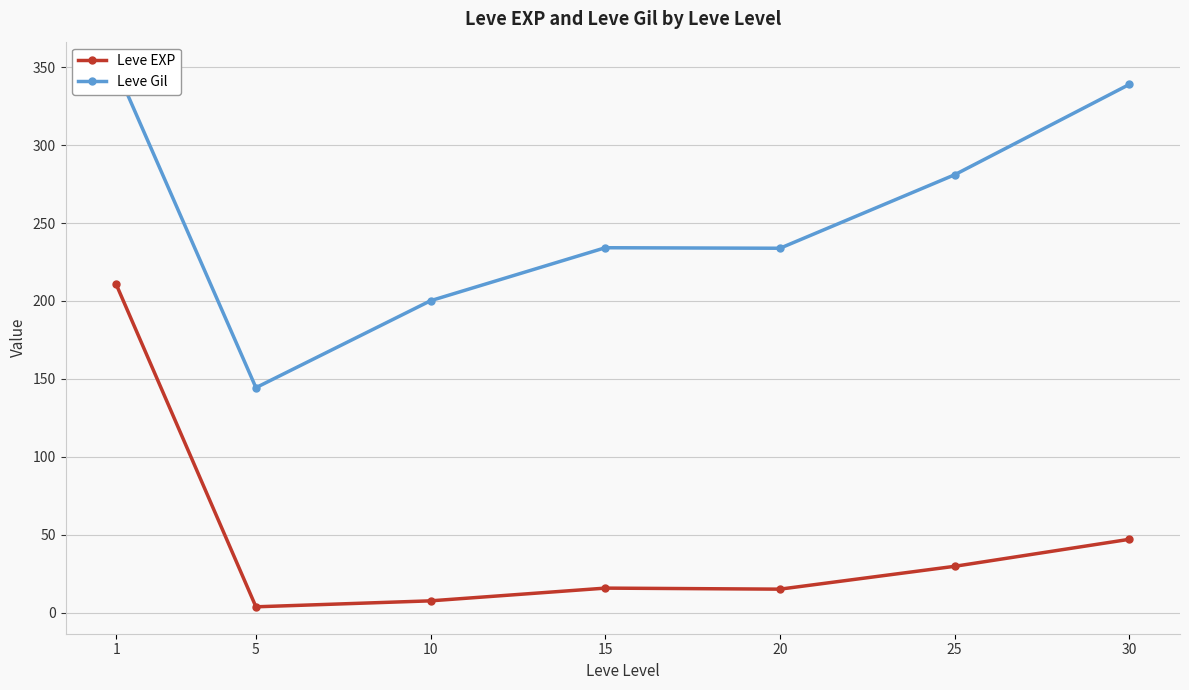

How many values in the Leve Gil series are below 234?

3